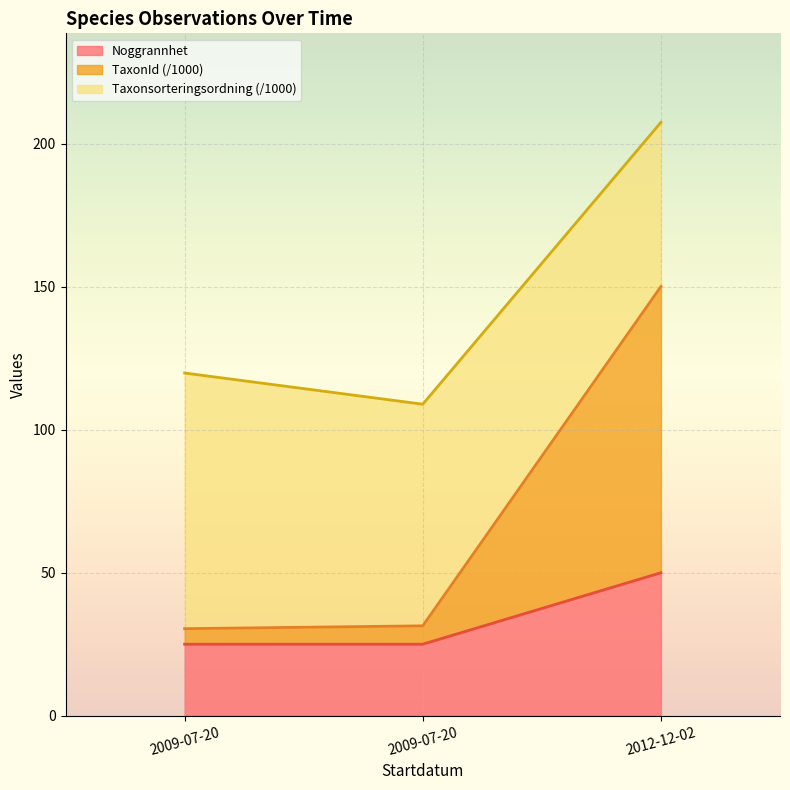

What is the label of the 1st point from the left?

2009-07-20